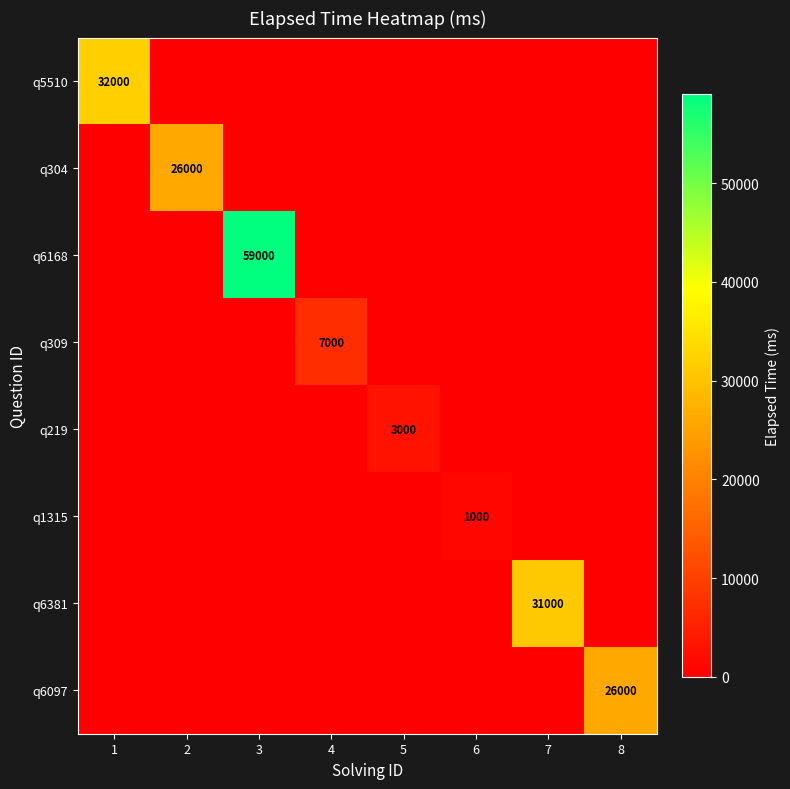

How many distinct data groups are displayed?

8